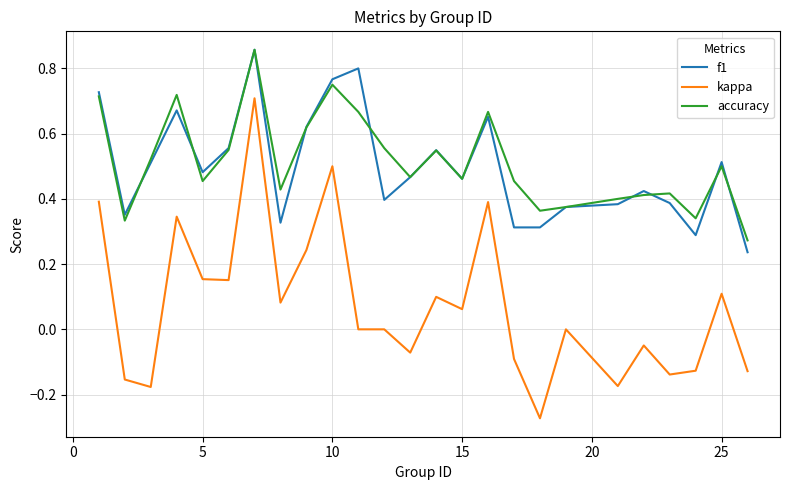

In accuracy, how many points are higher than both neighbors (excluding endpoints)?

7